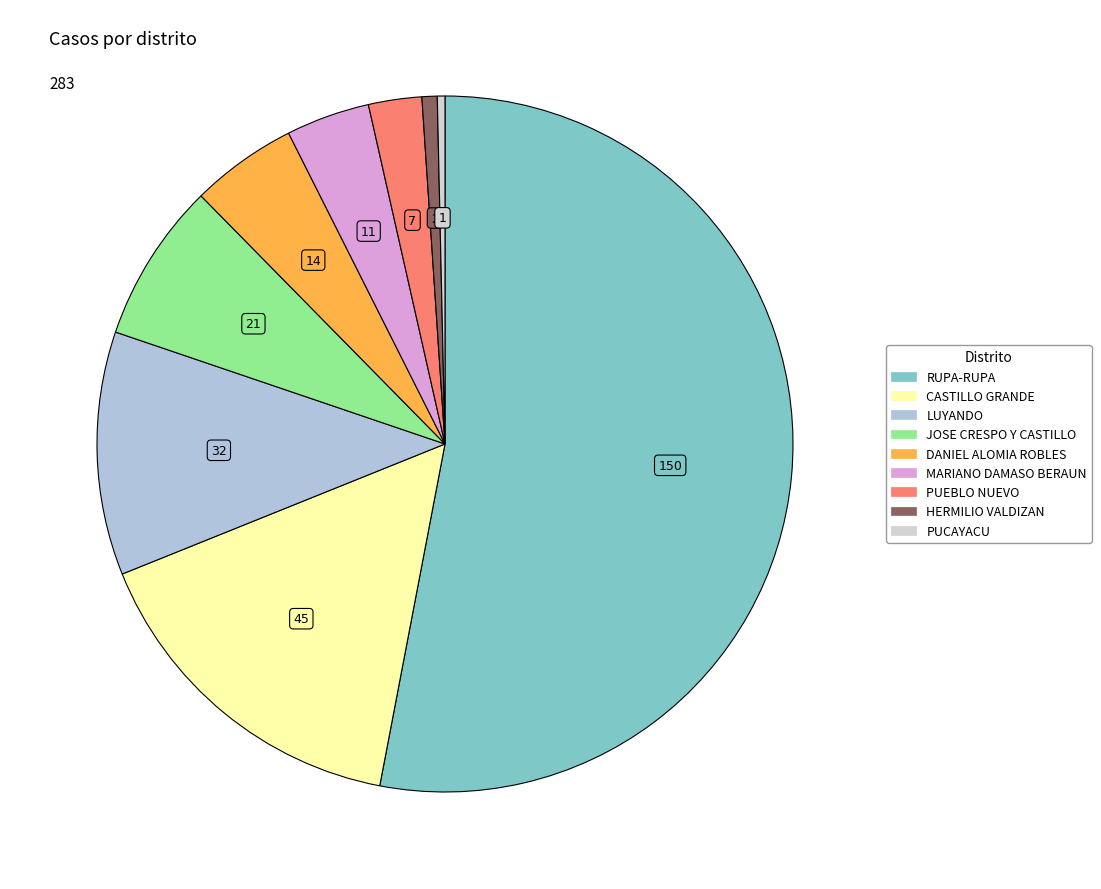

How many slices are in this pie chart?

9